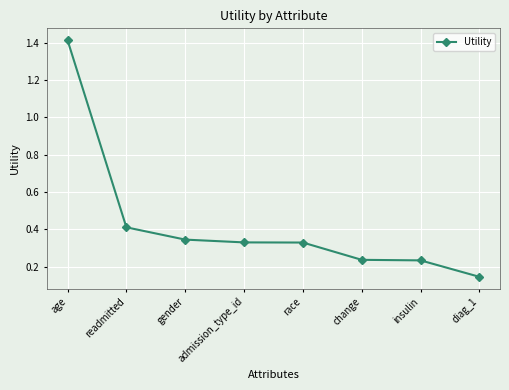

How many data points does each series have?

8